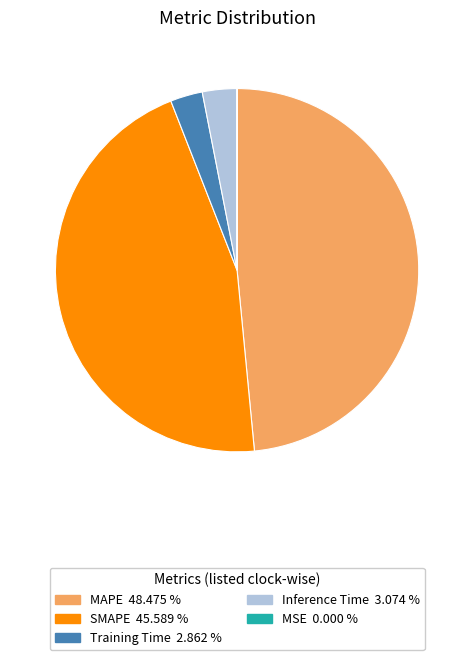

Which category has the biggest portion of the pie?

MAPE